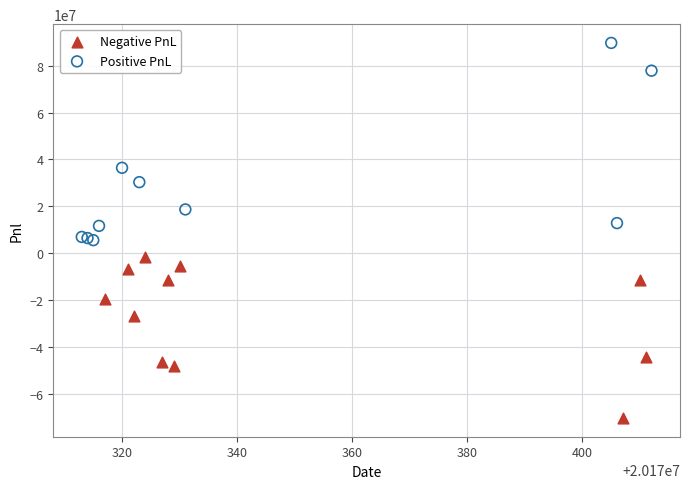

What are all the series names shown in the legend?

Negative PnL, Positive PnL